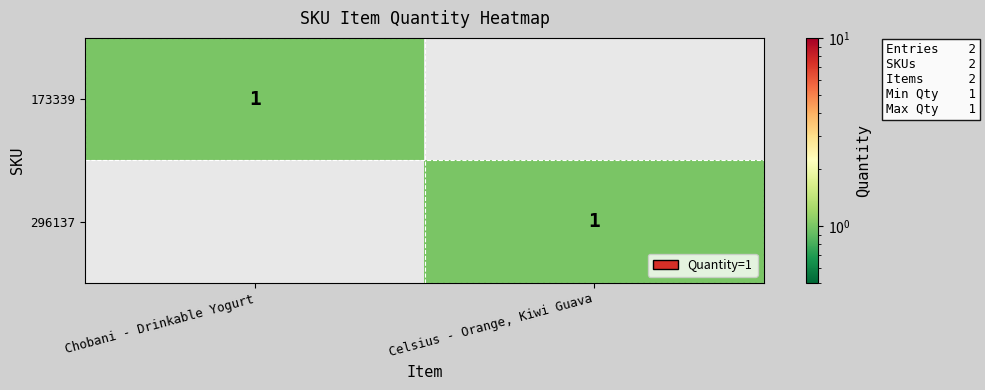

Is it true that 296137 equals 1 at Celsius - Orange, Kiwi Guava?

True